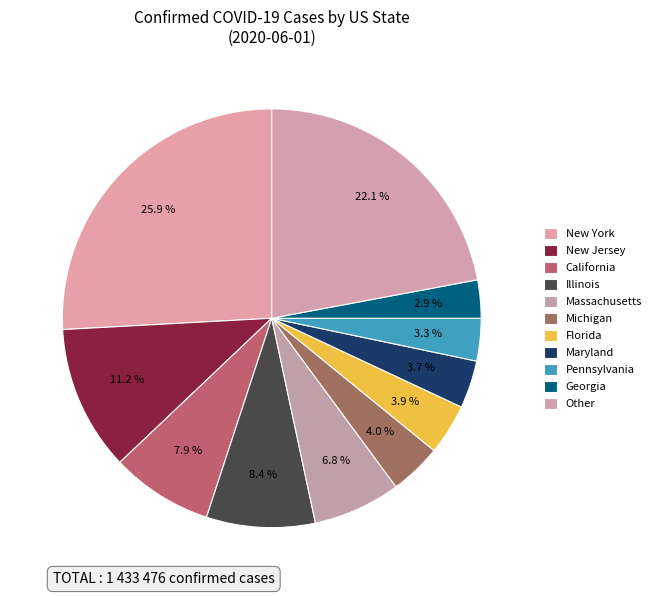

Does Michigan represent more than half of the total?

No